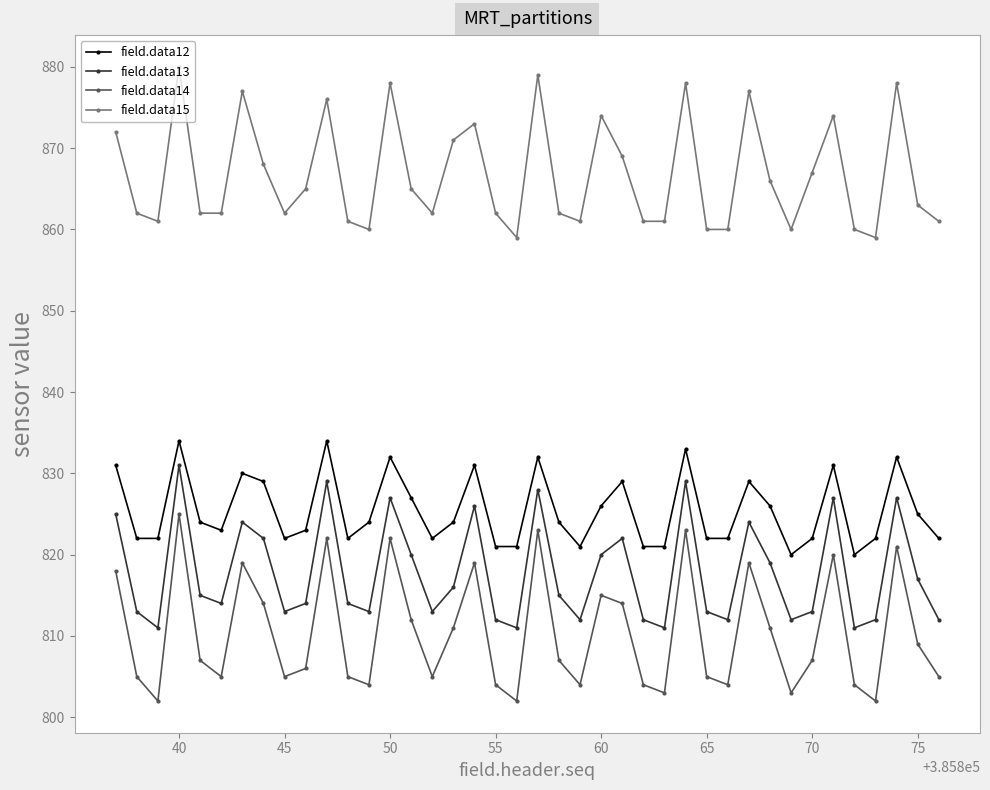

True or false: field.data13 has more than 1 points higher than both neighbors.

True